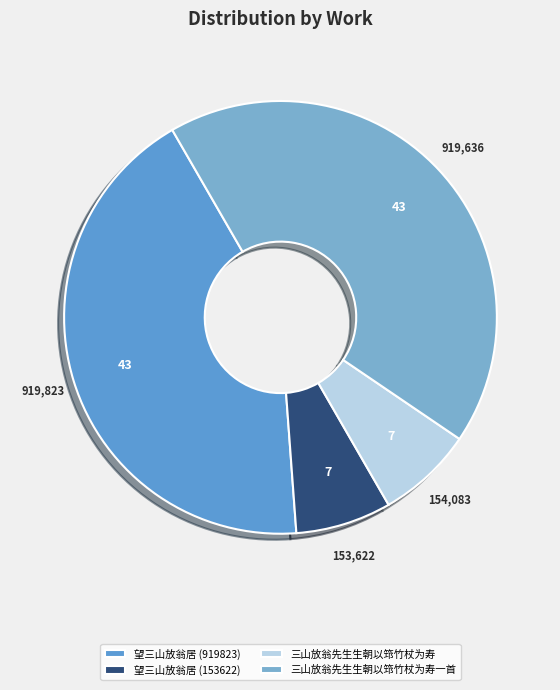

To the nearest percent, what portion does 三山放翁先生生朝以筇竹杖为寿 represent?

7%